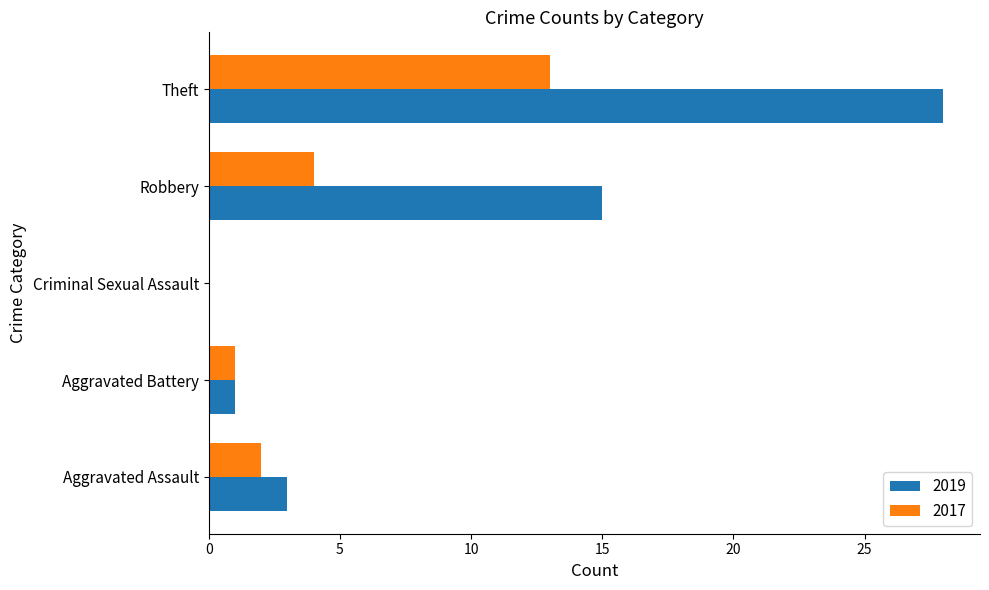

What is the sum of the 2017 values at Theft and Aggravated Battery?

14